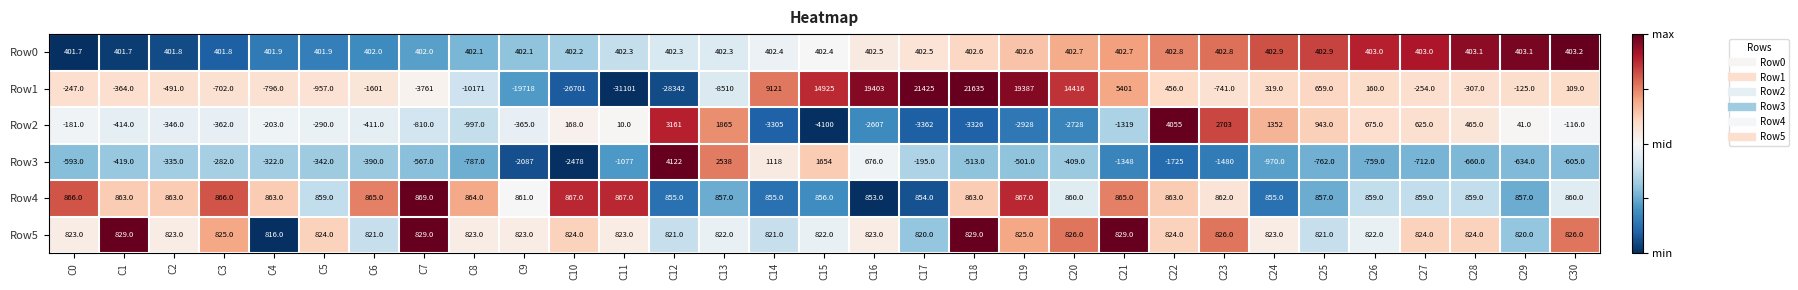

Is it true that Row1 equals -307.0 at C28?

True